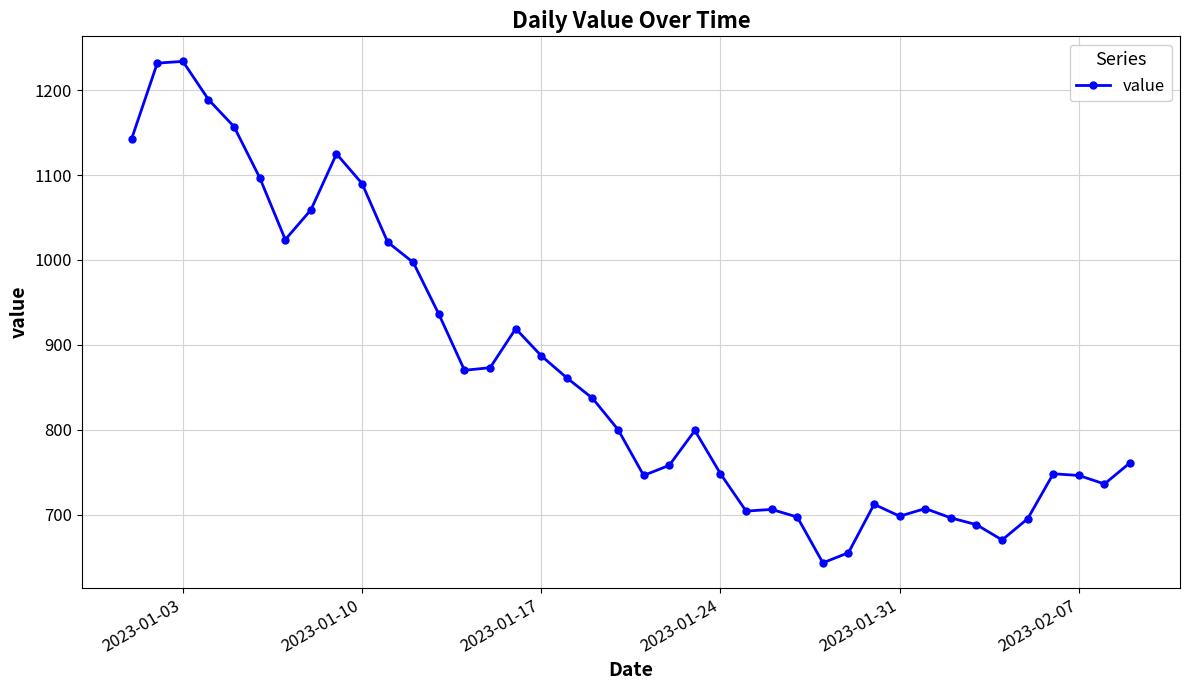

What is the difference between the maximum and minimum values?

591